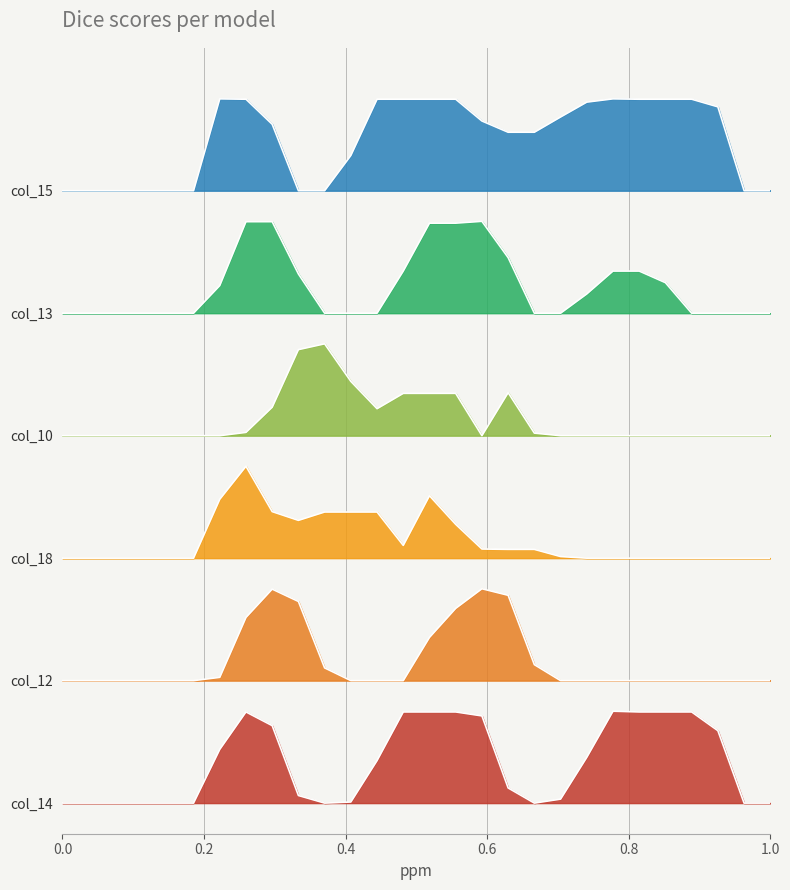

Which series has the largest total across all categories?

col_15